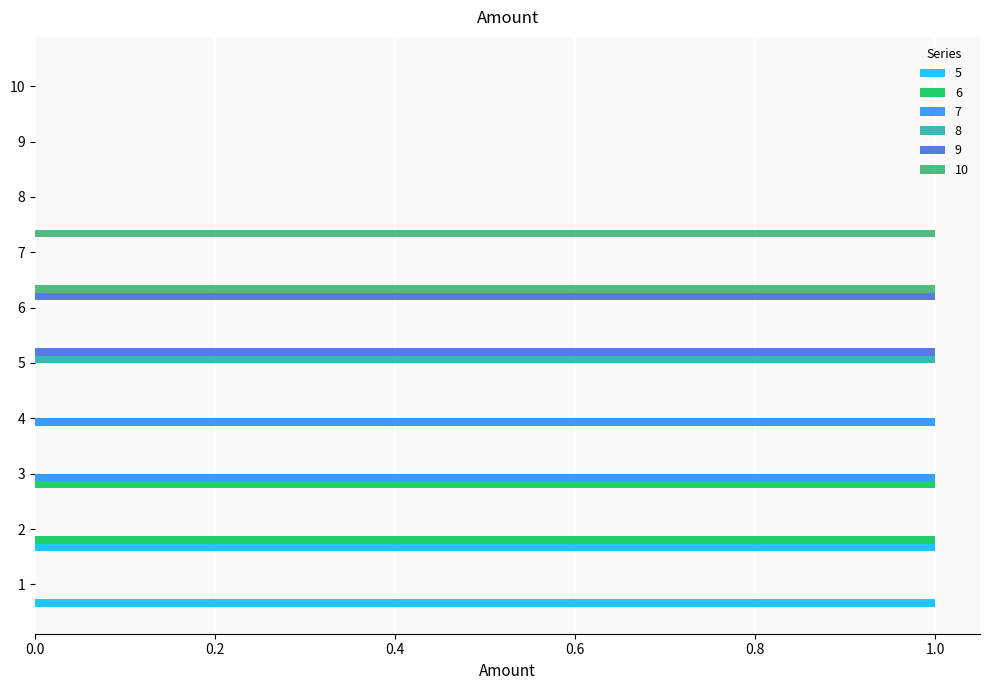

Count the number of data series in this chart.

6